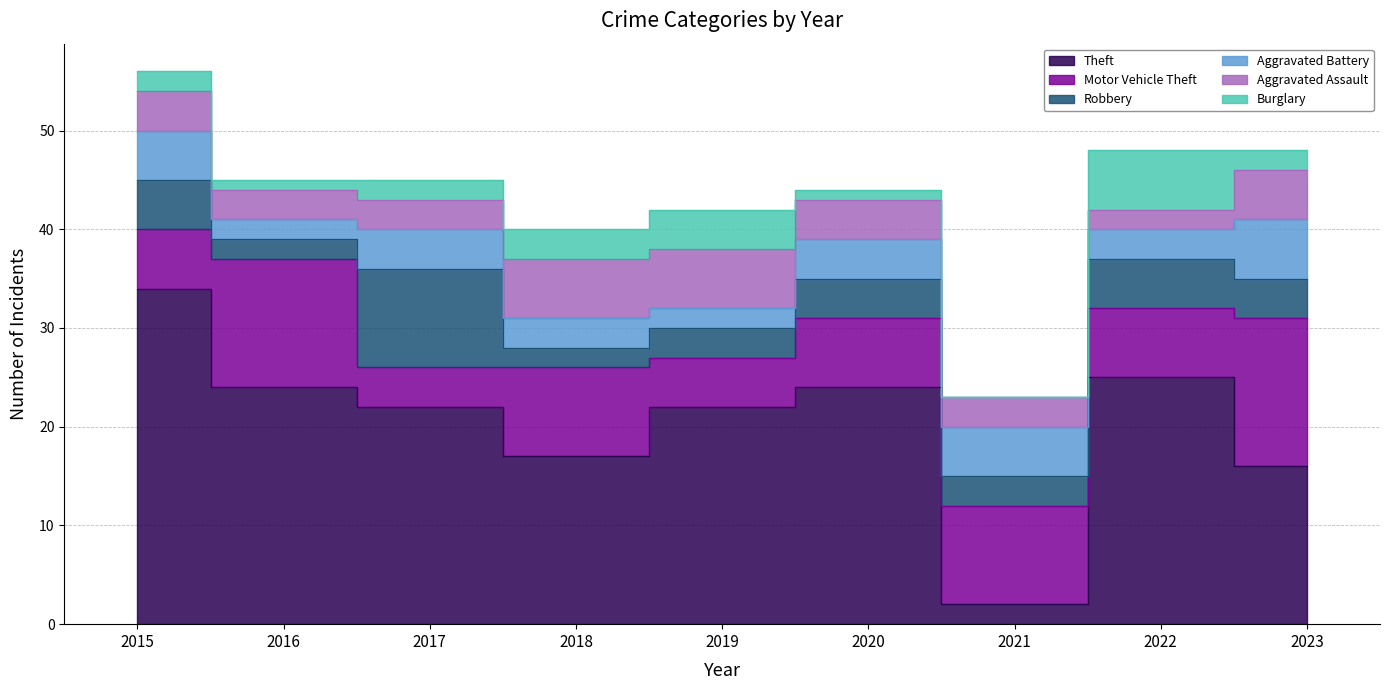

Which series has the largest total across all categories?

Theft